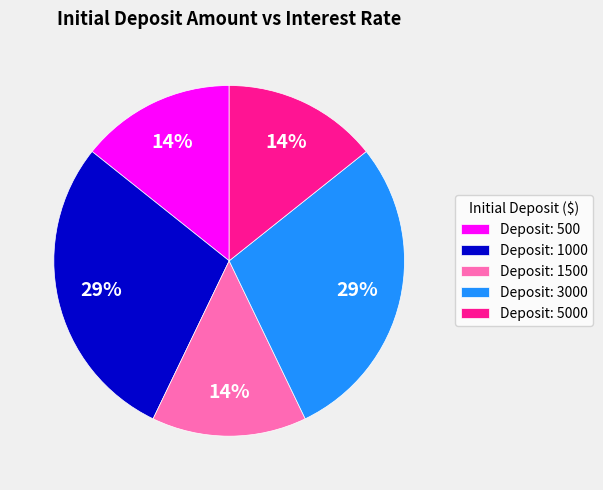

To the nearest percent, what is the combined percentage of Deposit: 500 and Deposit: 3000?

43%